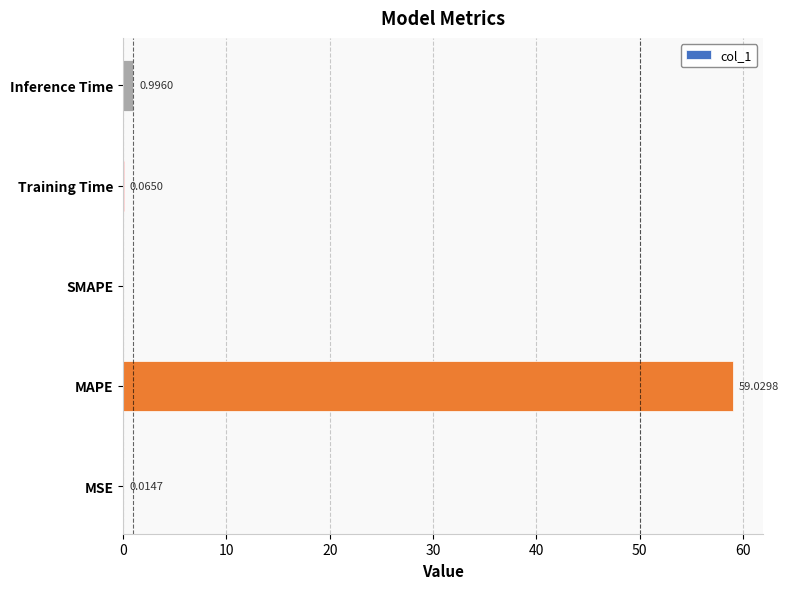

How many data points are above 0?

4